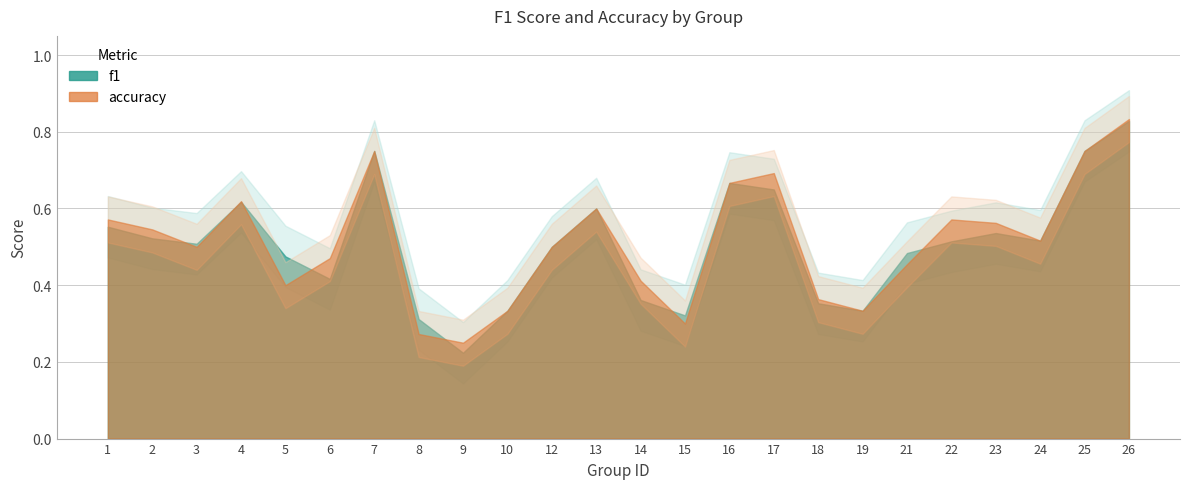

At how many categories does at least one series exceed 0?

24